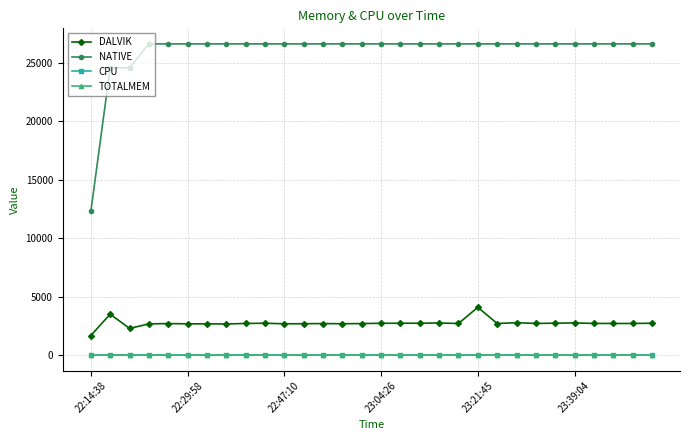

True or false: TOTALMEM and DALVIK intersect in this chart.

False